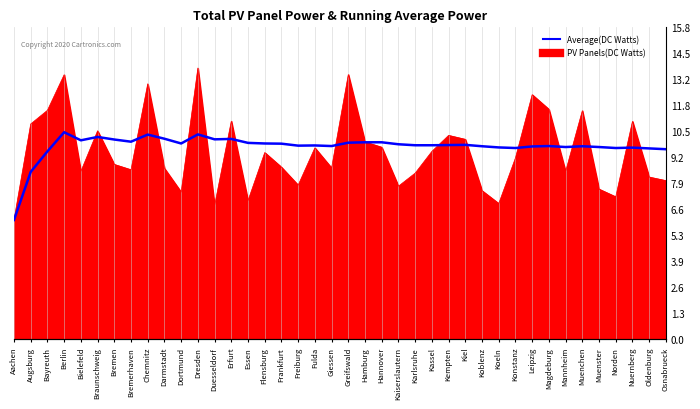

List the labels in order of value, smallest first.

Aachen, Augsburg, Bayreuth, Osnabrueck, Oldenburg, Konstanz, Norden, Nuernberg, Koeln, Mannheim, Muenster, Leipzig, Koblenz, Muenchen, Giessen, Magdeburg, Freiburg, Fulda, Karlsruhe, Kassel, Kempten, Kiel, Kaiserslautern, Frankfurt, Dortmund, Flensburg, Essen, Greifswald, Hamburg, Hannover, Bremerhaven, Bielefeld, Bremen, Duesseldorf, Erfurt, Darmstadt, Braunschweig, Chemnitz, Dresden, Berlin